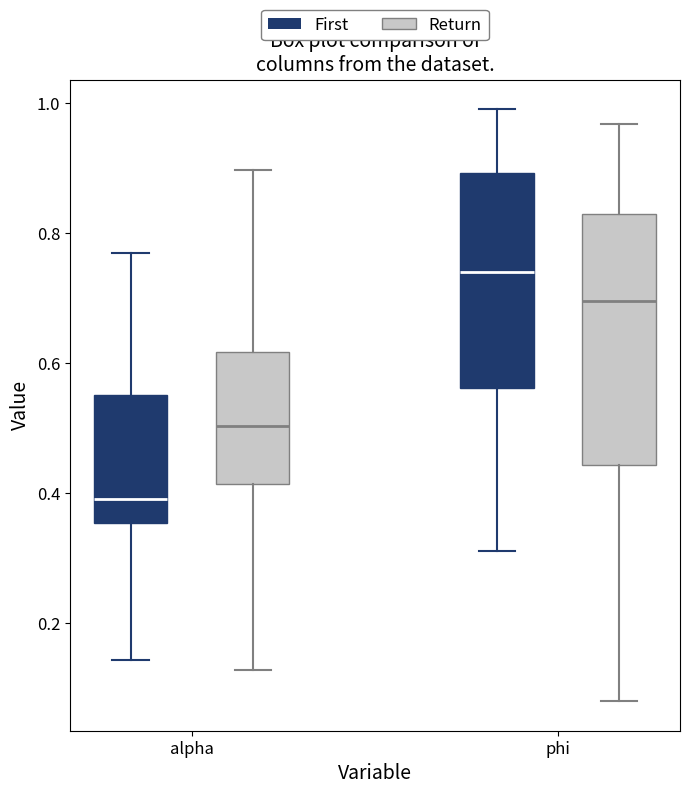

Comparing the boxes themselves (not the whiskers), which one is the tallest?

phi (Return)